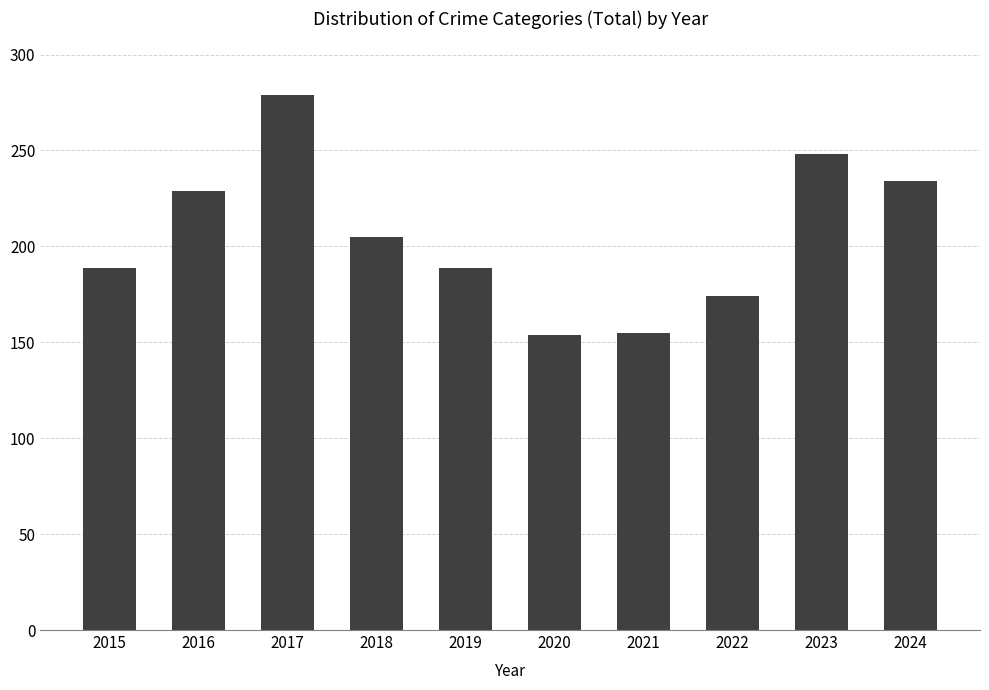

The value at 2018 is 313. True or false?

False